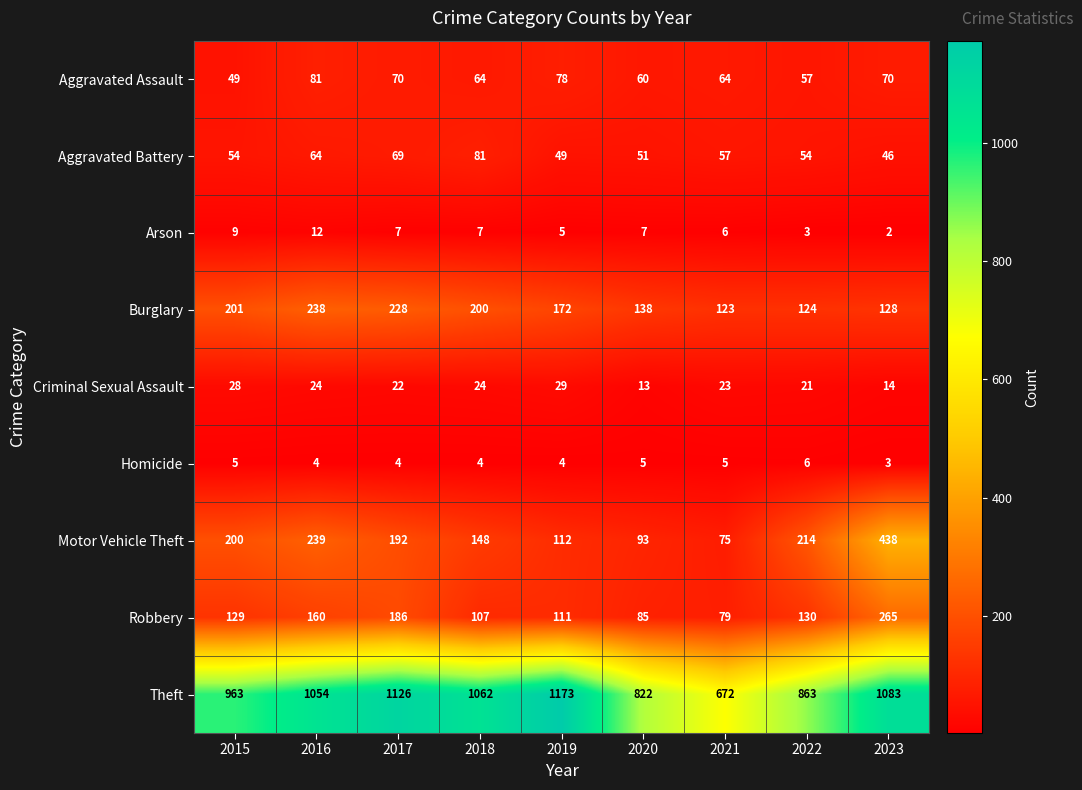

Where does the Arson series first go above 7?

2015